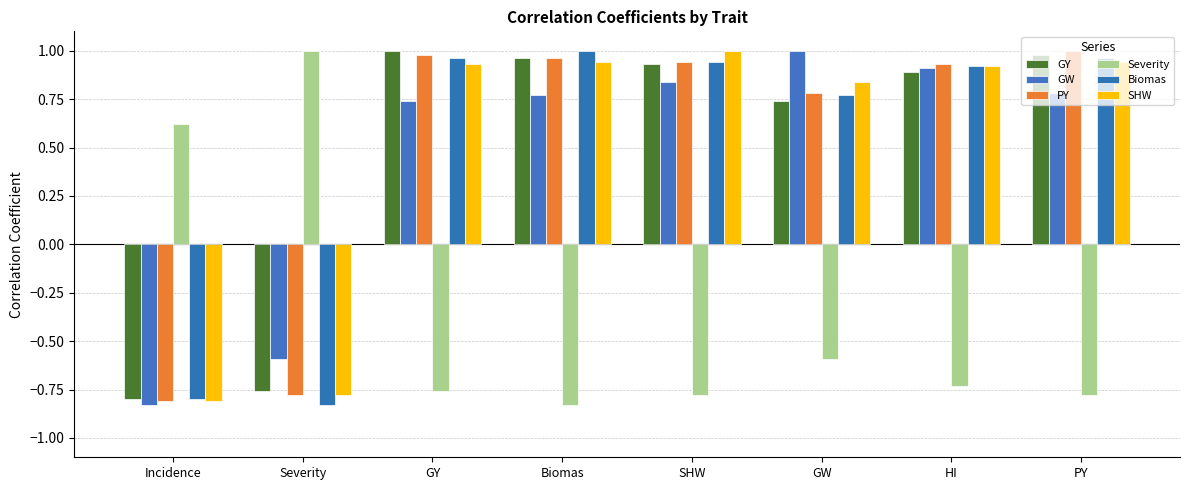

Is it true that SHW equals 0.3 at GW?

False